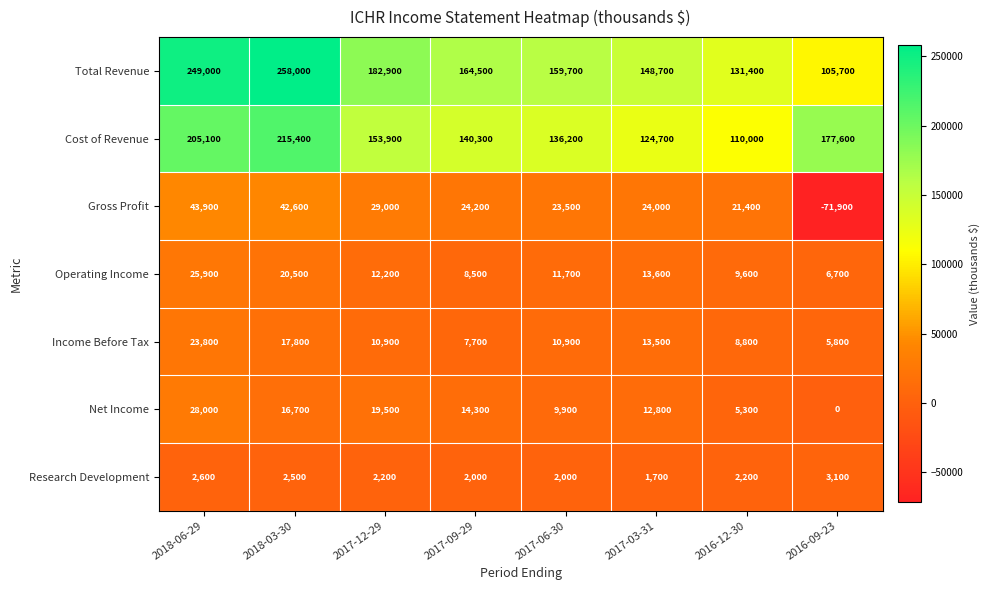

Which label corresponds to the largest value in the chart?

2018-03-30